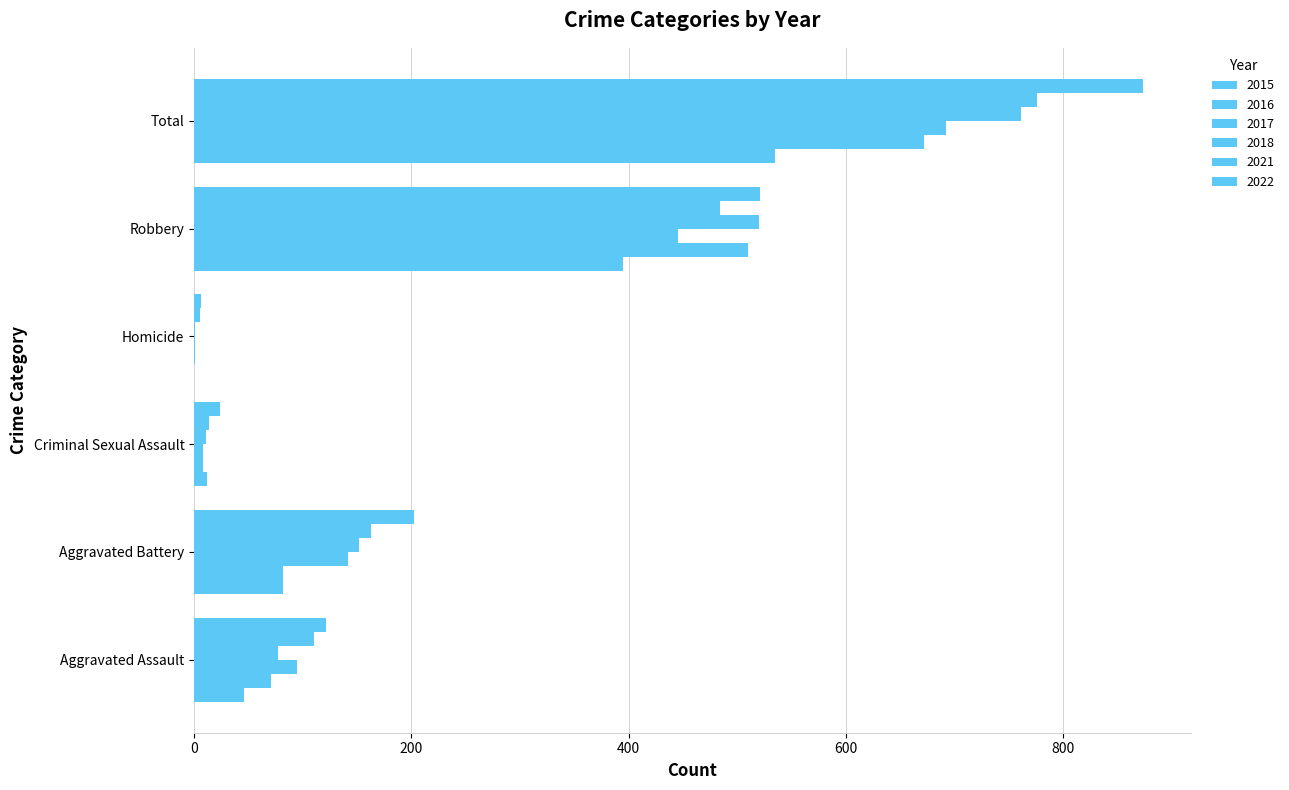

What is the difference between the maximum and minimum values in the 2017 series?

691